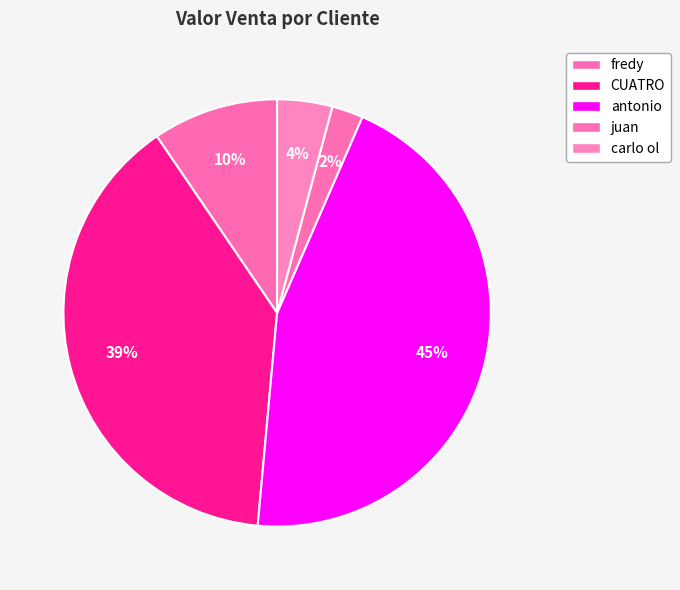

To the nearest percent, what is the average slice percentage?

20%